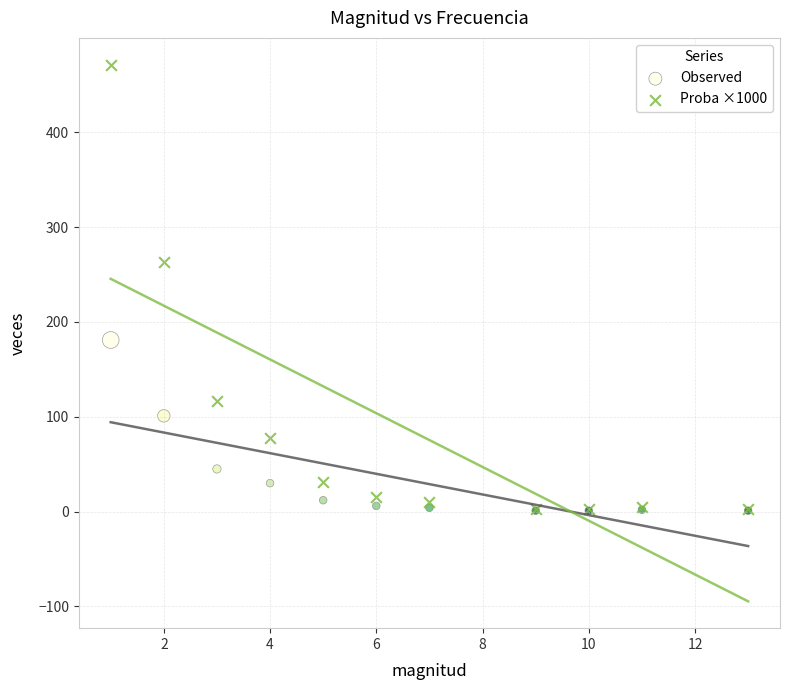

In the Proba ×1000 series, what Y value is closest to 236?

263.0